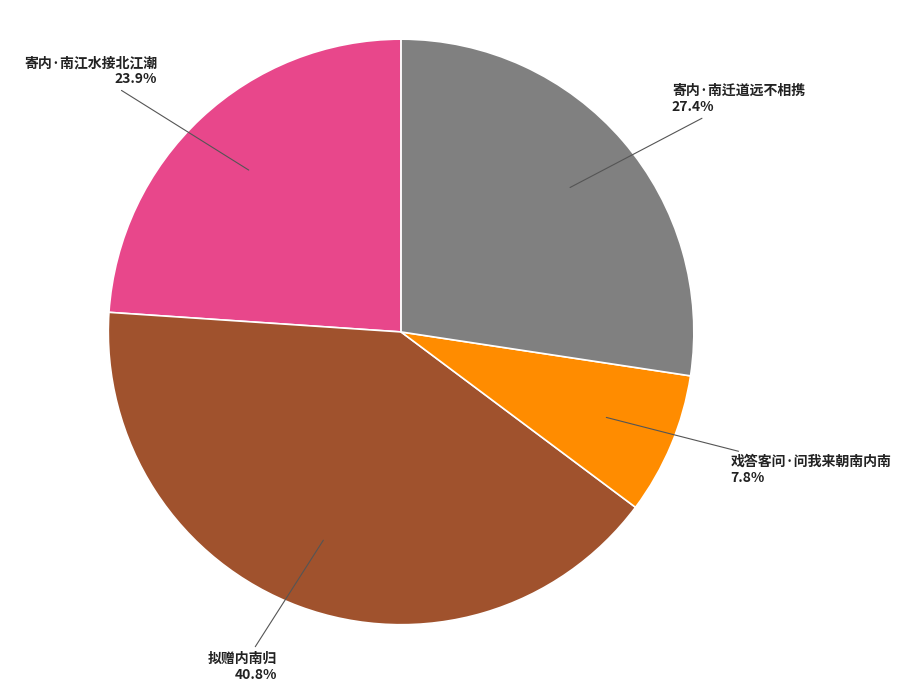

Count the number of slices in the pie.

4